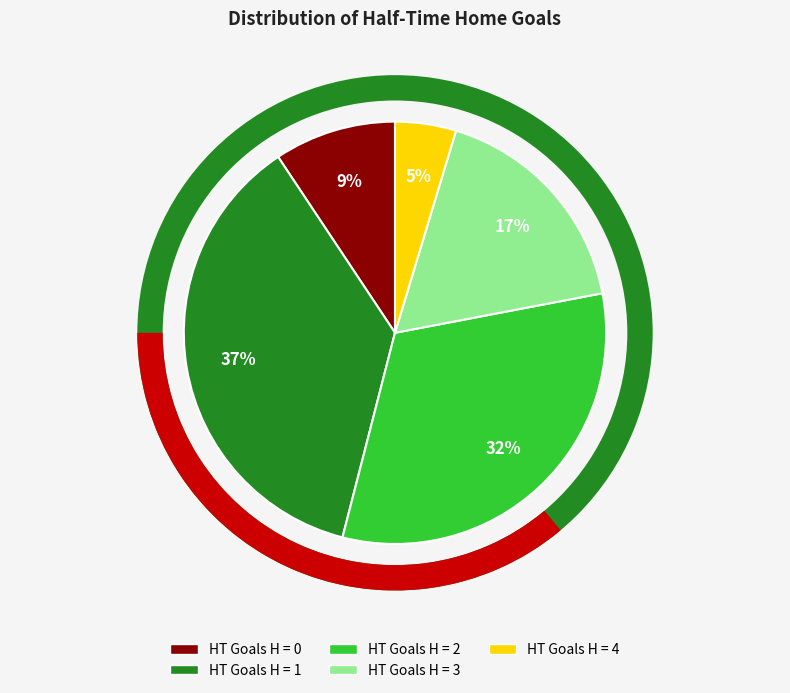

What is the largest slice in the pie chart?

1